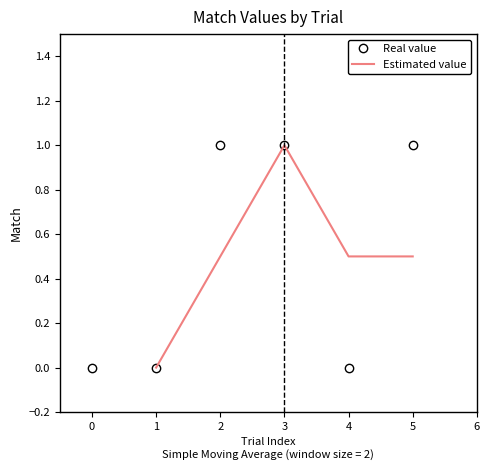

What is the value of the 3rd point from the left?

1